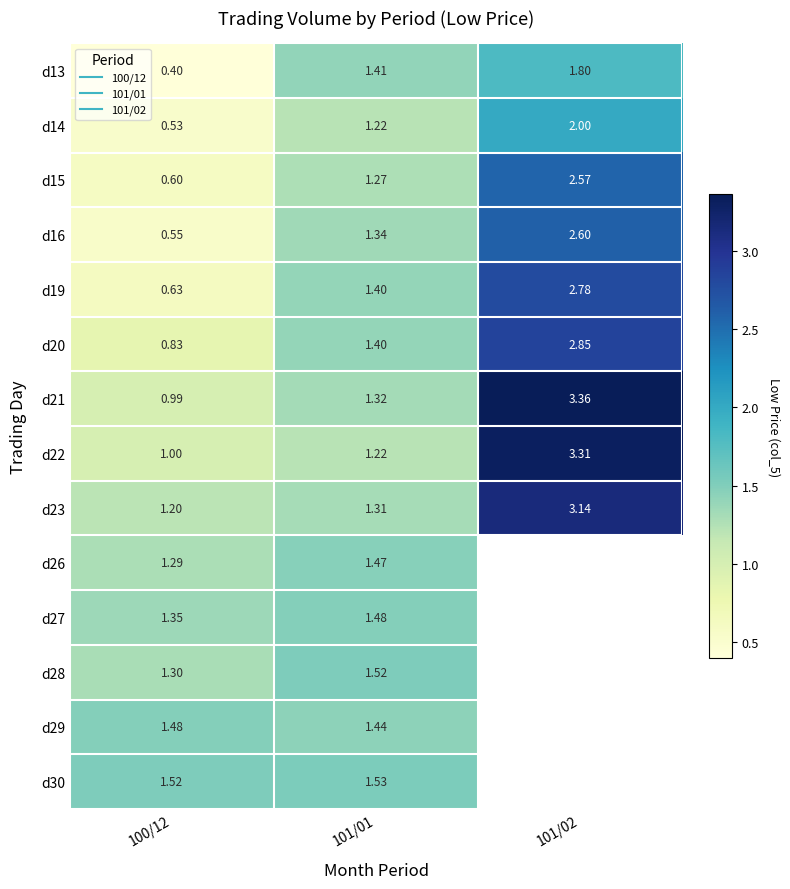

The d16 series shows 0.4 at 101/01. True or false?

False